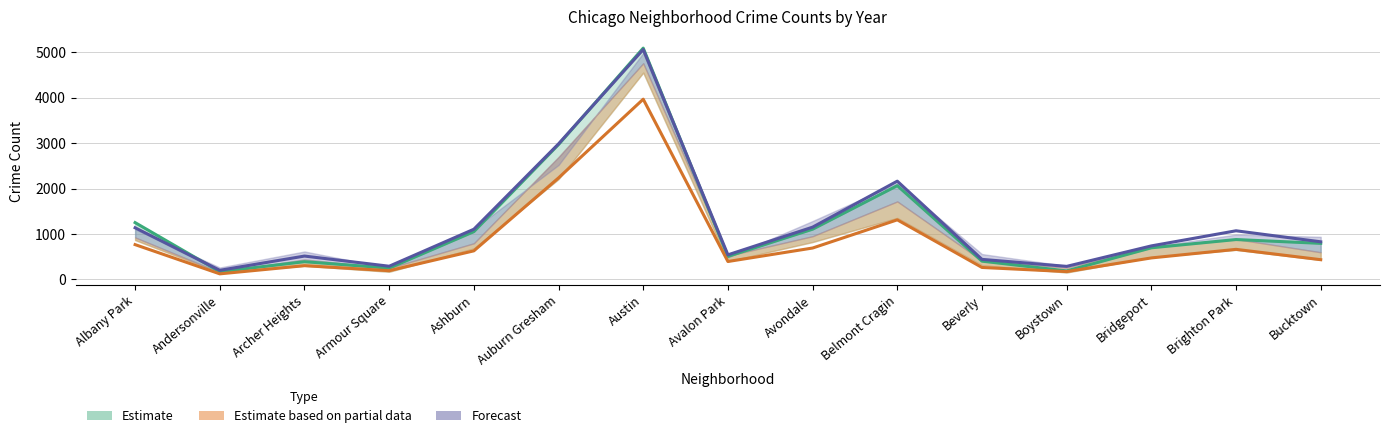

Reading left to right, list all the values displayed in this chart.

2017: 1252	171	391	250	1053	2973	5096	508	1107	2066	403	188	697	879	795
2020: 767	123	303	193	630	2237	3971	395	692	1313	264	173	474	663	435
2021: 1138	201	515	291	1106	2987	5065	542	1152	2165	442	288	739	1072	829